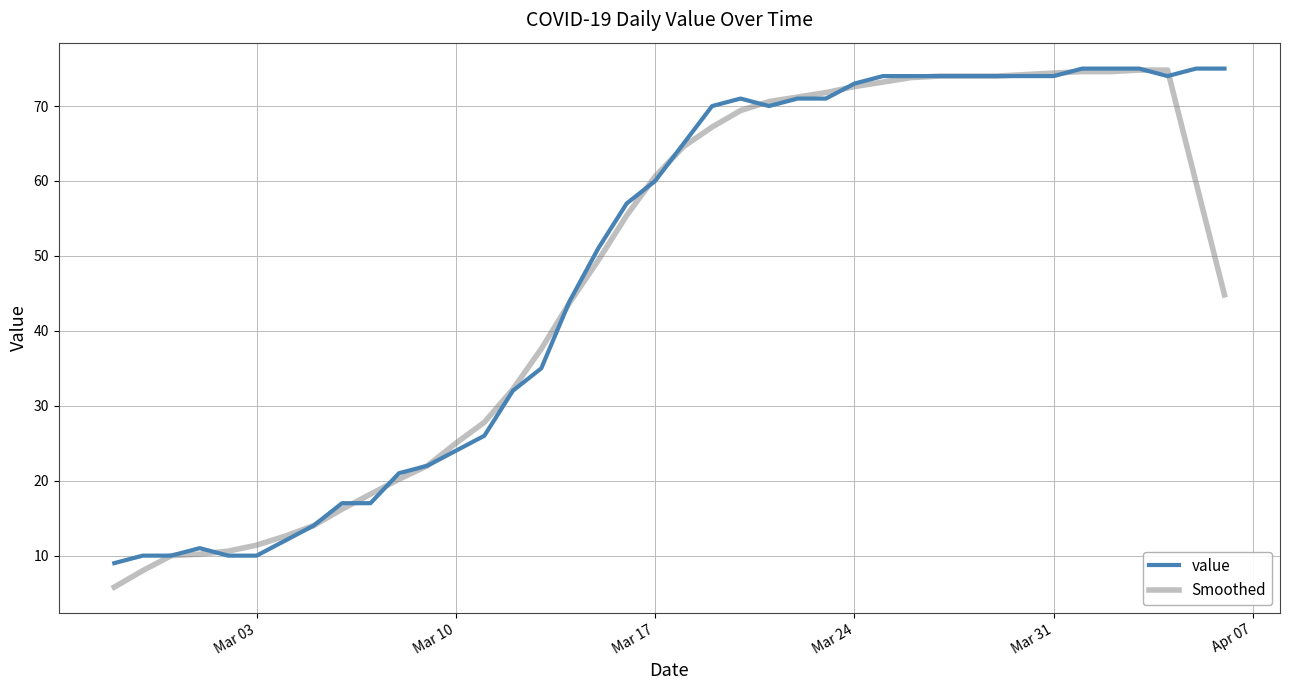

Which series has the largest range (max minus min)?

Smoothed